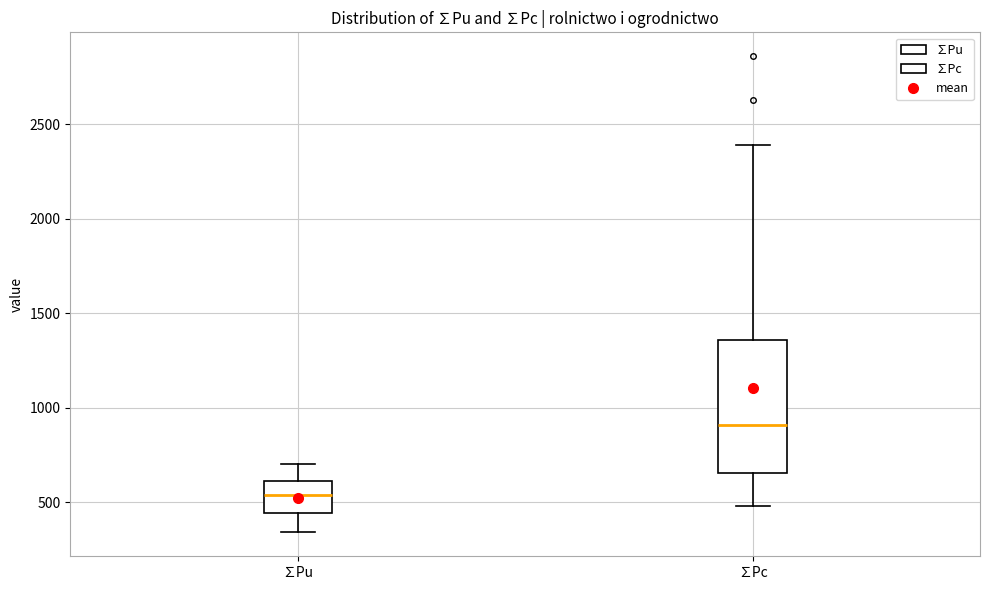

Reading left to right, read every box against the y-axis: the position of its median line, the range the box covers, and the ends of its whiskers. The values are not printed on the chart, so give them approximately, as read against the axis.

∑Pu: median 550, box 450 to 600, whiskers 350 to 700
∑Pc: median 900, box 650 to 1350, whiskers 500 to 2400